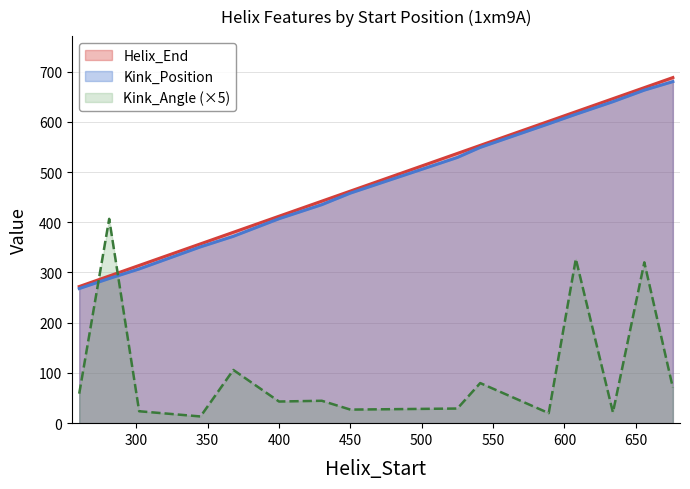

In Kink_Angle, how many points are higher than both neighbors (excluding endpoints)?

6